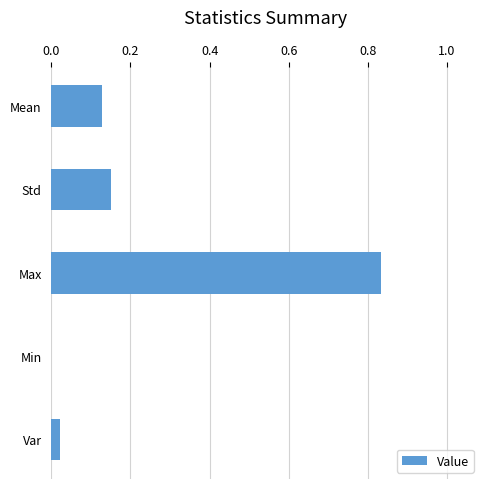

True or false: the data shows 0.5 at Min.

False